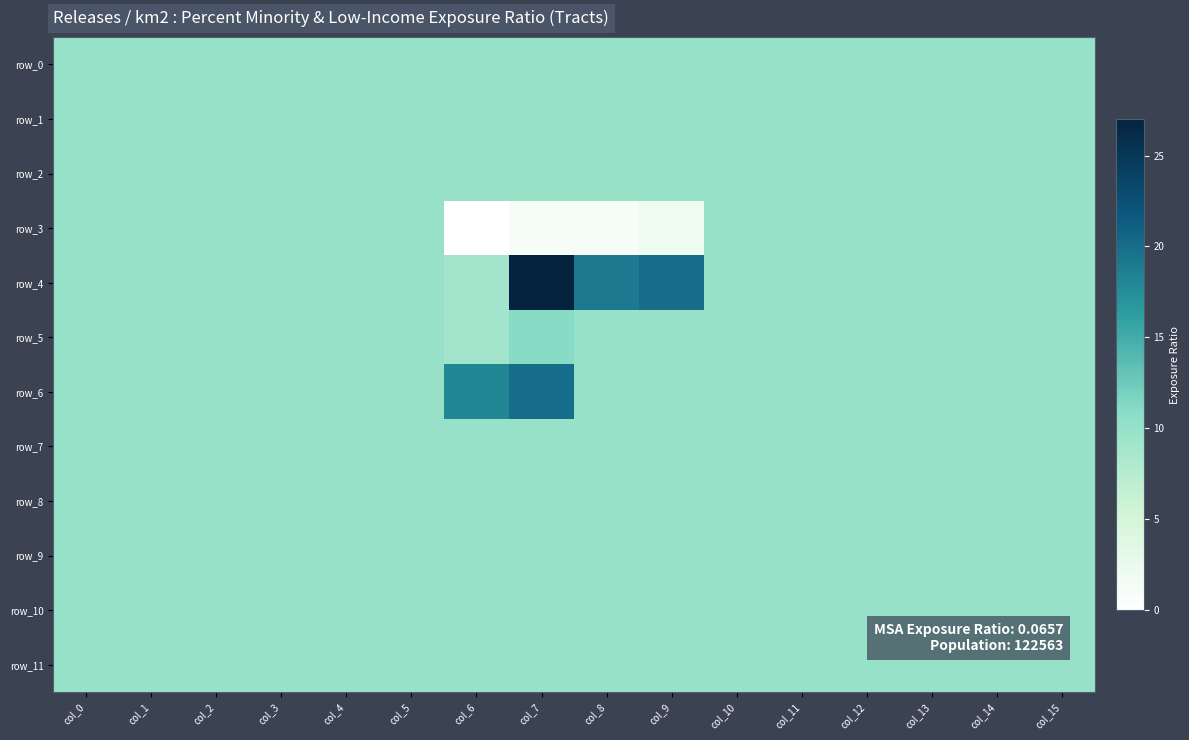

Reading right to left, extract all data points from this chart.

row_0: 10	10	10	10	10	10	10	10	10	10	10	10	10	10	10	10
row_1: 10	10	10	10	10	10	10	10	10	10	10	10	10	10	10	10
row_2: 10	10	10	10	10	10	10	10	10	10	10	10	10	10	10	10
row_3: 10	10	10	10	10	10	2	1	1	0	10	10	10	10	10	10
row_4: 10	10	10	10	10	10	20	19	27	9	10	10	10	10	10	10
row_5: 10	10	10	10	10	10	10	10	11	9	10	10	10	10	10	10
row_6: 10	10	10	10	10	10	10	10	20	18	10	10	10	10	10	10
row_7: 10	10	10	10	10	10	10	10	10	10	10	10	10	10	10	10
row_8: 10	10	10	10	10	10	10	10	10	10	10	10	10	10	10	10
row_9: 10	10	10	10	10	10	10	10	10	10	10	10	10	10	10	10
row_10: 10	10	10	10	10	10	10	10	10	10	10	10	10	10	10	10
row_11: 10	10	10	10	10	10	10	10	10	10	10	10	10	10	10	10